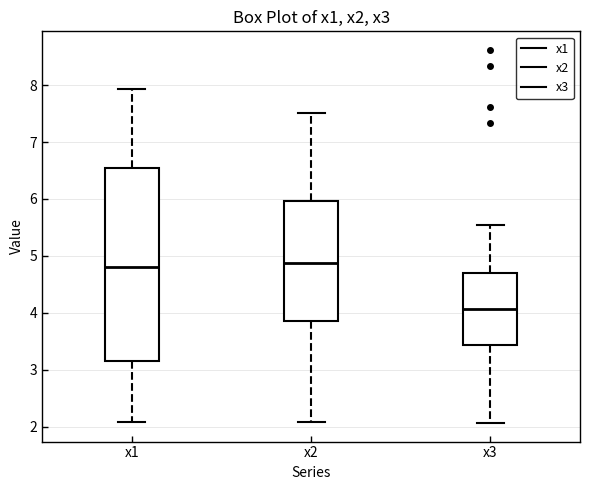

Reading left to right, read every box against the y-axis: the position of its median line, the range the box covers, and the ends of its whiskers. The values are not printed on the chart, so give them approximately, as read against the axis.

x1: median 4.8, box 3.1 to 6.6, whiskers 2.1 to 7.9
x2: median 4.9, box 3.9 to 6.0, whiskers 2.1 to 7.5
x3: median 4.1, box 3.4 to 4.7, whiskers 2.1 to 5.5